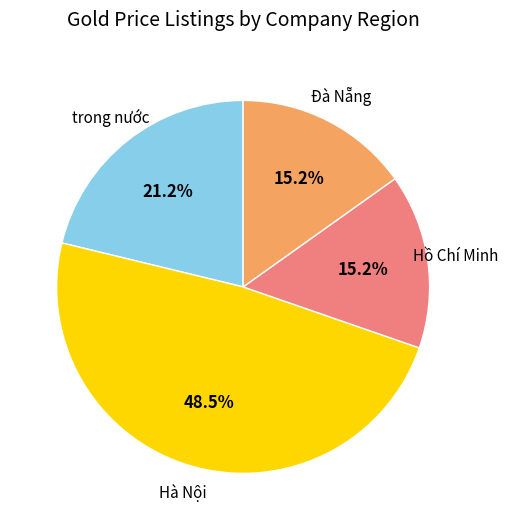

Does any single category account for the majority?

No